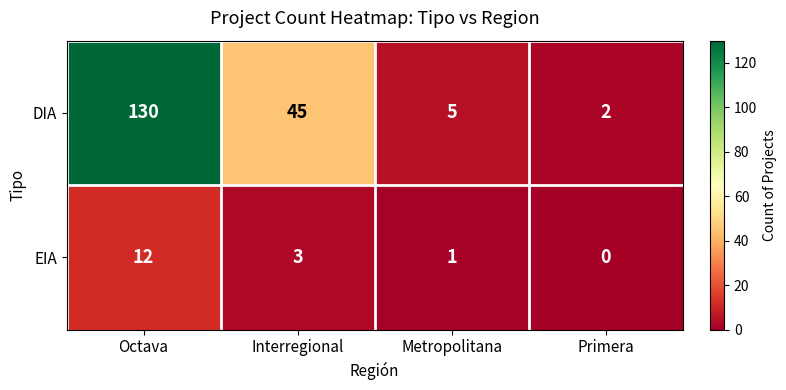

Reading left to right, what are all the values shown in this chart?

DIA: Octava=130	Interregional=45	Metropolitana=5	Primera=2
EIA: Octava=12	Interregional=3	Metropolitana=1	Primera=0